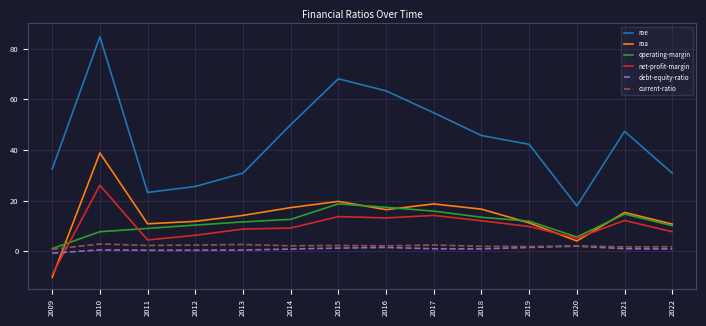

Is the value of net-profit-margin at 2009 greater than the value of roa at 2019?

No